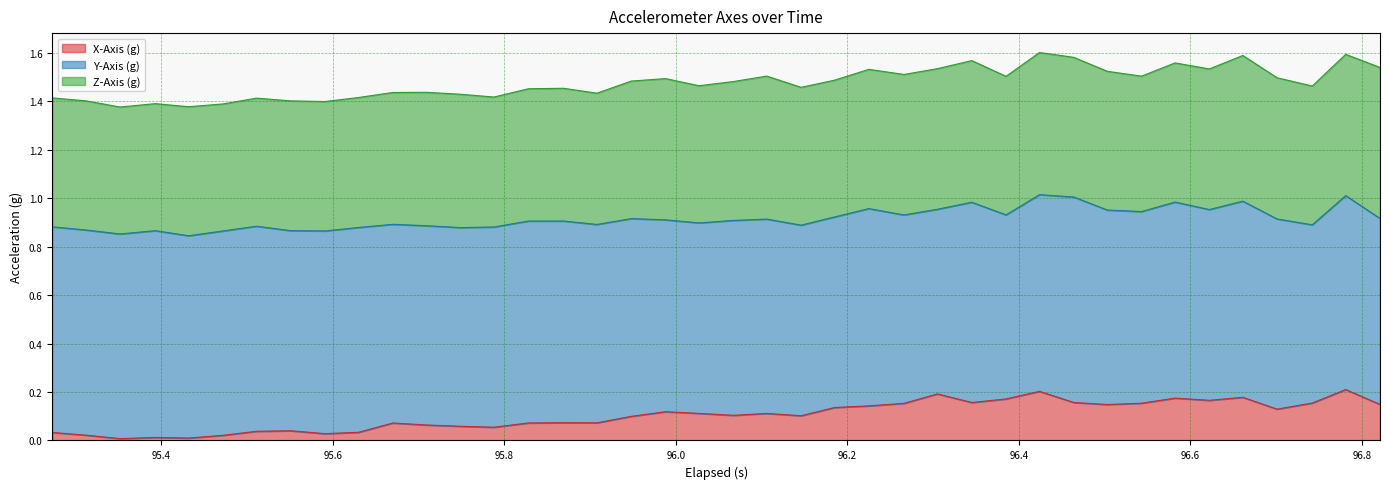

List the series in order of their overall mean, lowest first.

X-Axis (g), Z-Axis (g), Y-Axis (g)